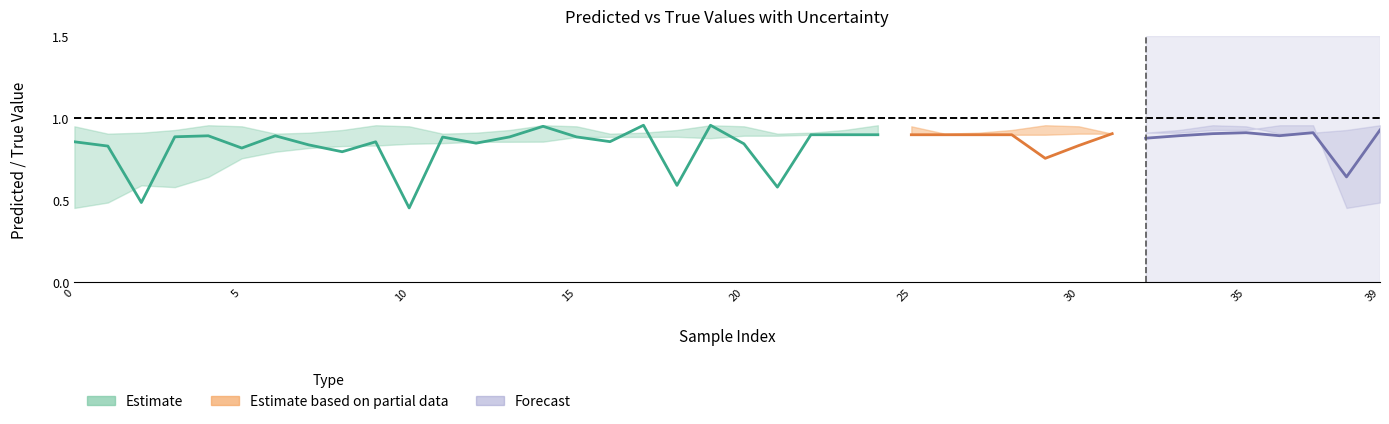

How many intersections are there between y_pred and y_pred_lower?

14